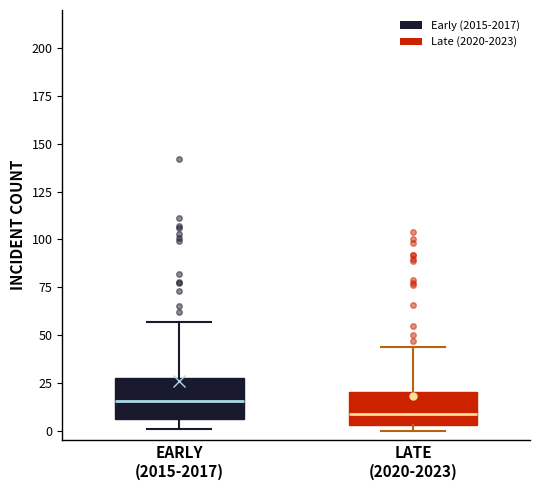

Where does the upper whisker of the box for EARLY (2015-2017) end on the y-axis? The values are not printed on the chart, so give them approximately, as read against the axis.

55